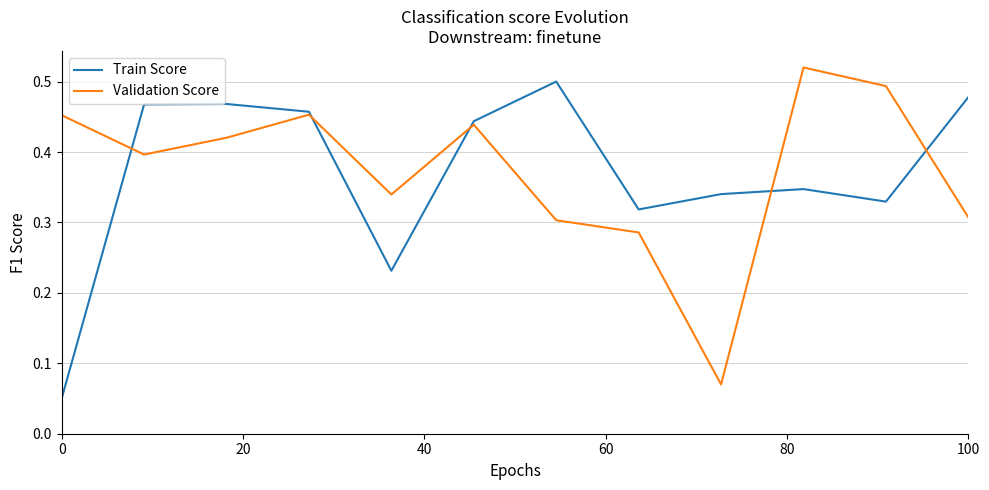

How many lines are shown in the chart?

2